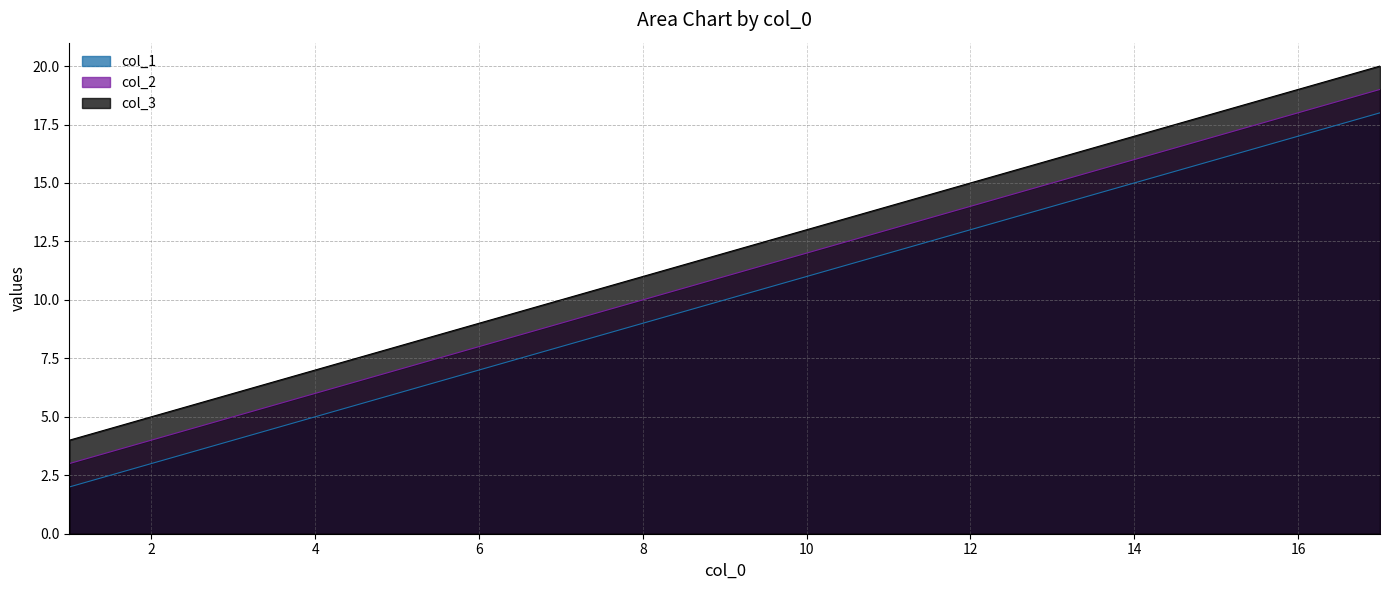

What is the maximum value shown in the chart?

20